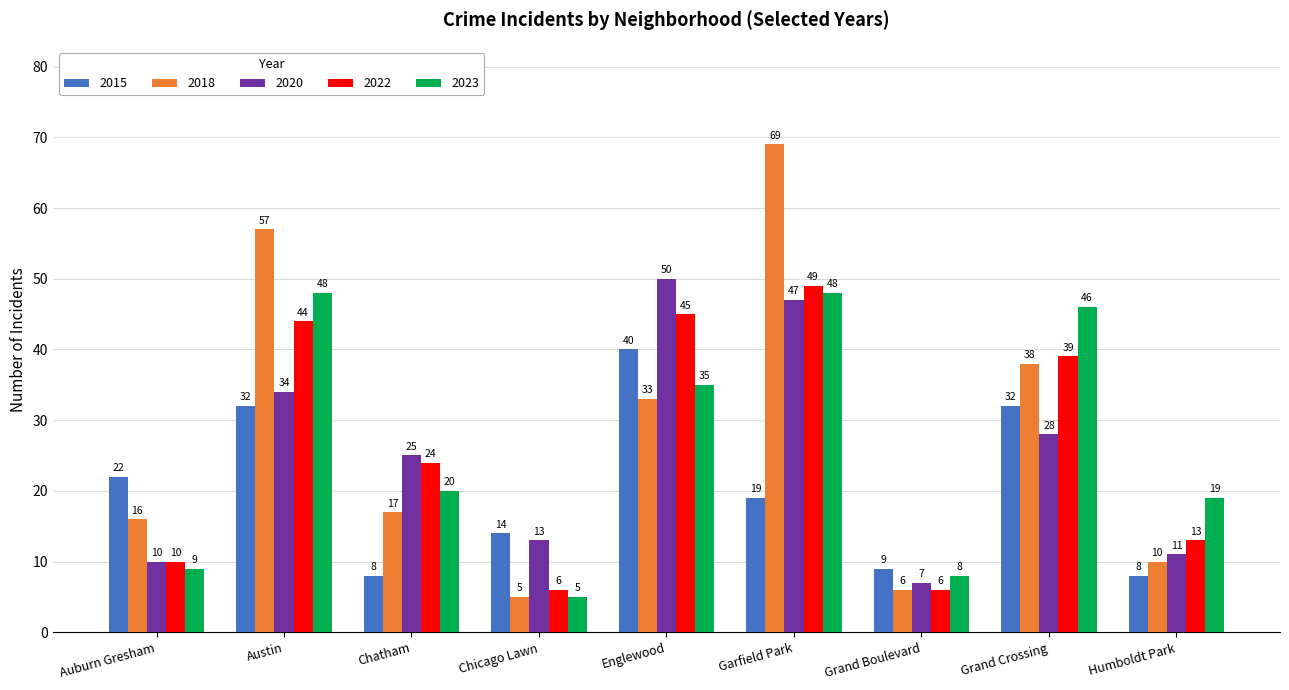

Count the number of categories in the chart.

9